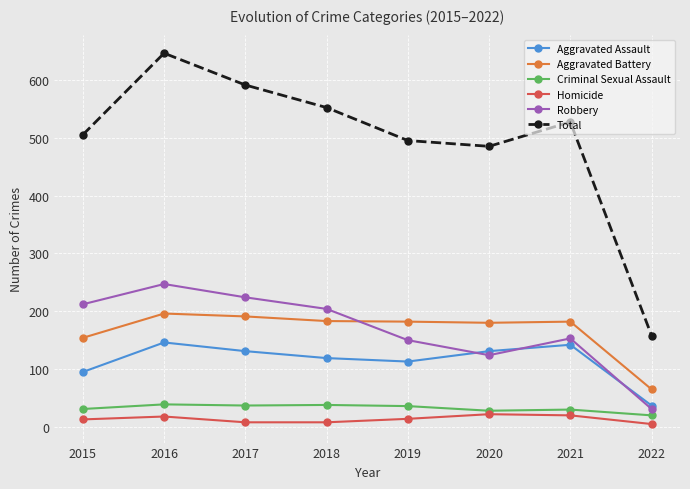

In Criminal Sexual Assault, how many points are lower than both neighbors (excluding endpoints)?

2